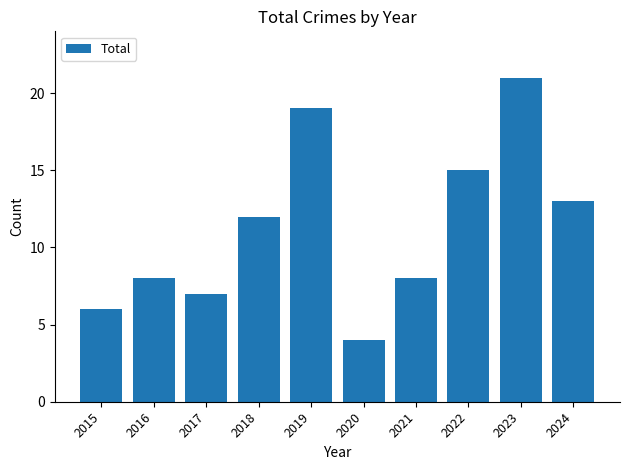

The chart shows a value of 2 at 2020. True or false?

False